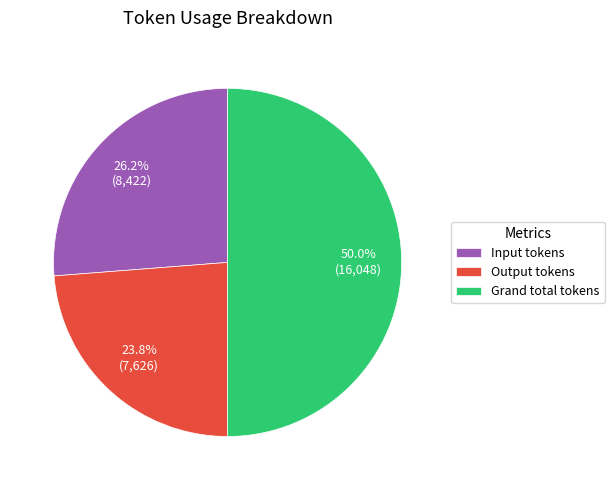

Rank the categories by value from highest to lowest.

Grand total tokens, Input tokens, Output tokens